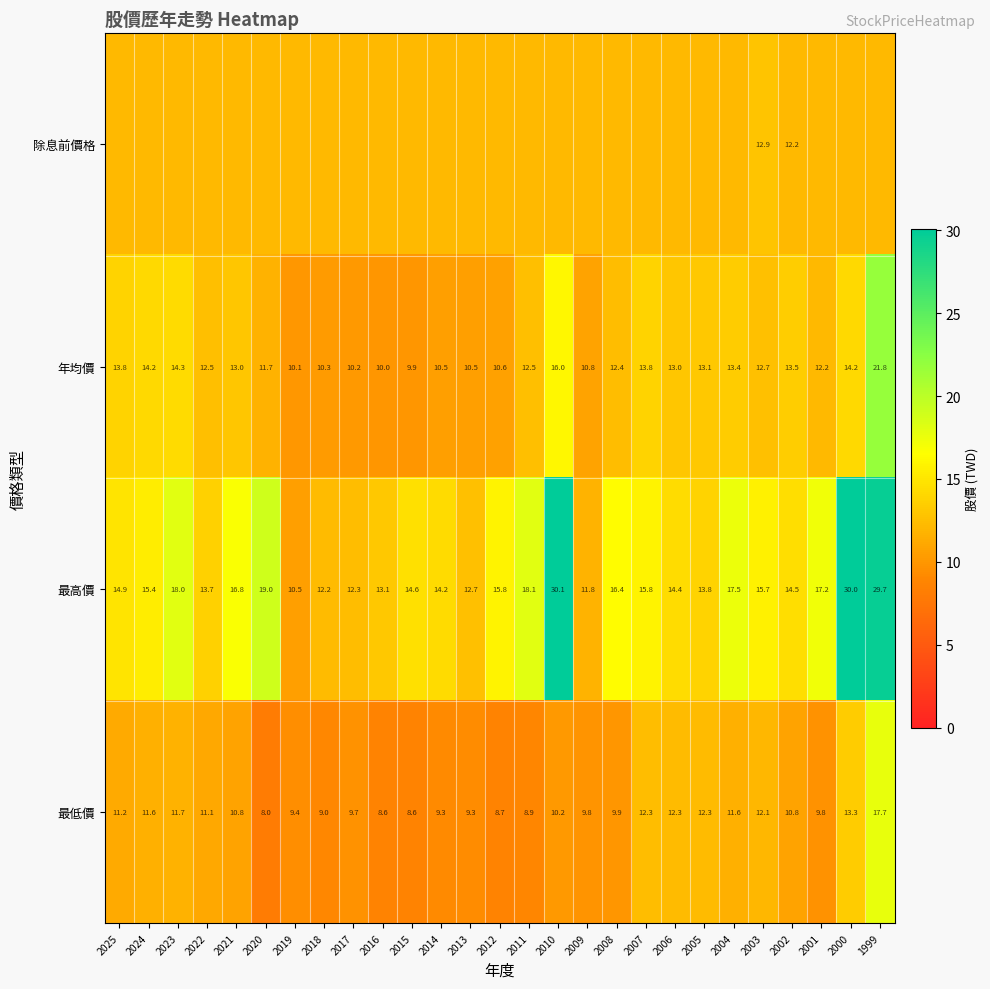

Is the value of 年均價 at 2019 greater than the value of 最高價 at 2025?

No